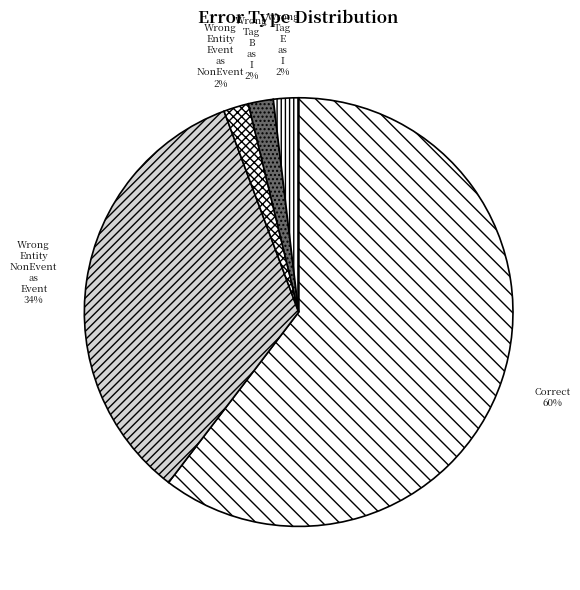

Rank the categories by value from lowest to highest.

Wrong_Entity_Event_as_NonEvent, Wrong_Tag_B_as_I, Wrong_Tag_E_as_I, Wrong_Entity_NonEvent_as_Event, Correct